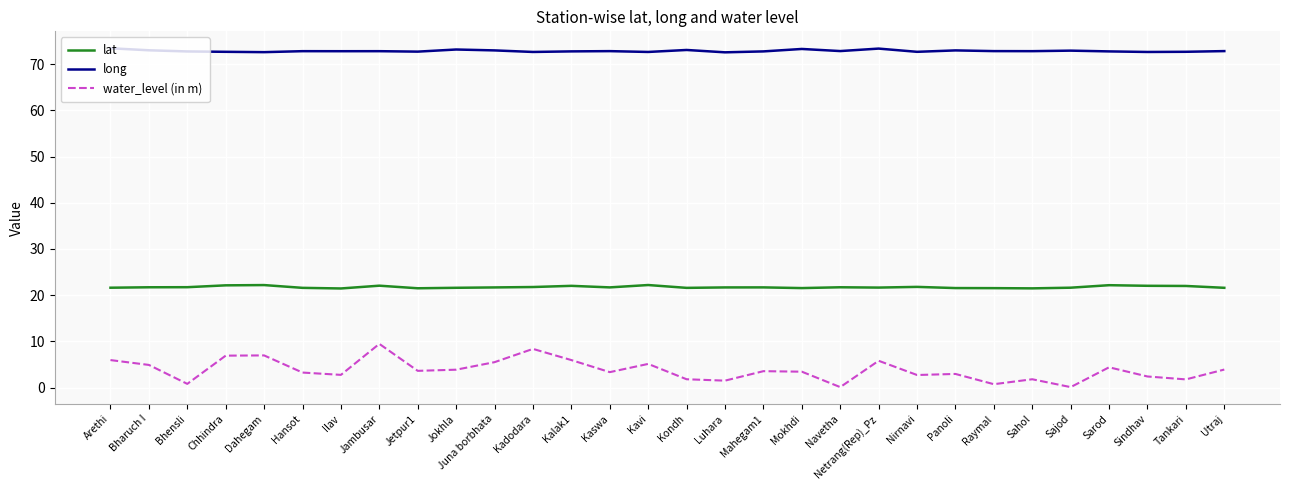

List the series in order of their peak value, highest first.

long, lat, water_level (in m)